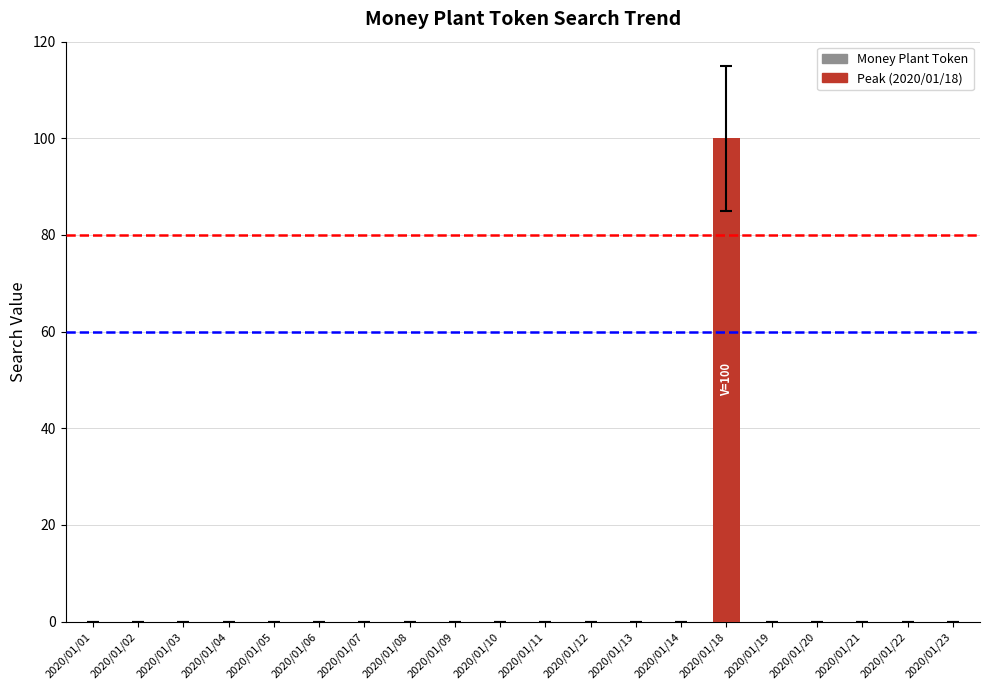

The value at 2020/01/08 is -51. True or false?

False